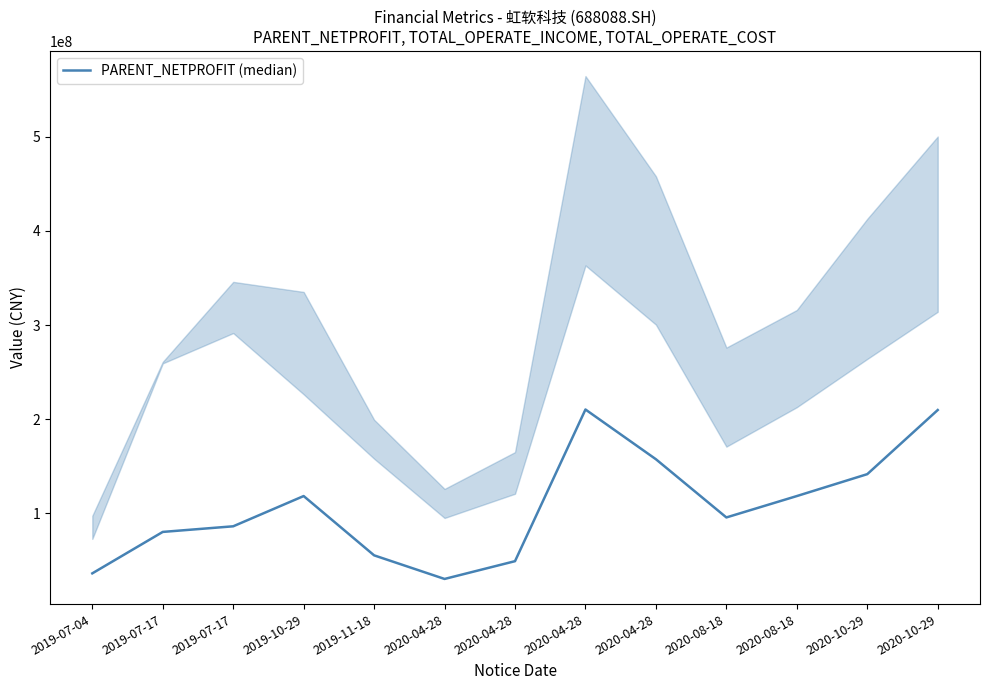

What is the label of the 6th point from the left?

2020-04-28